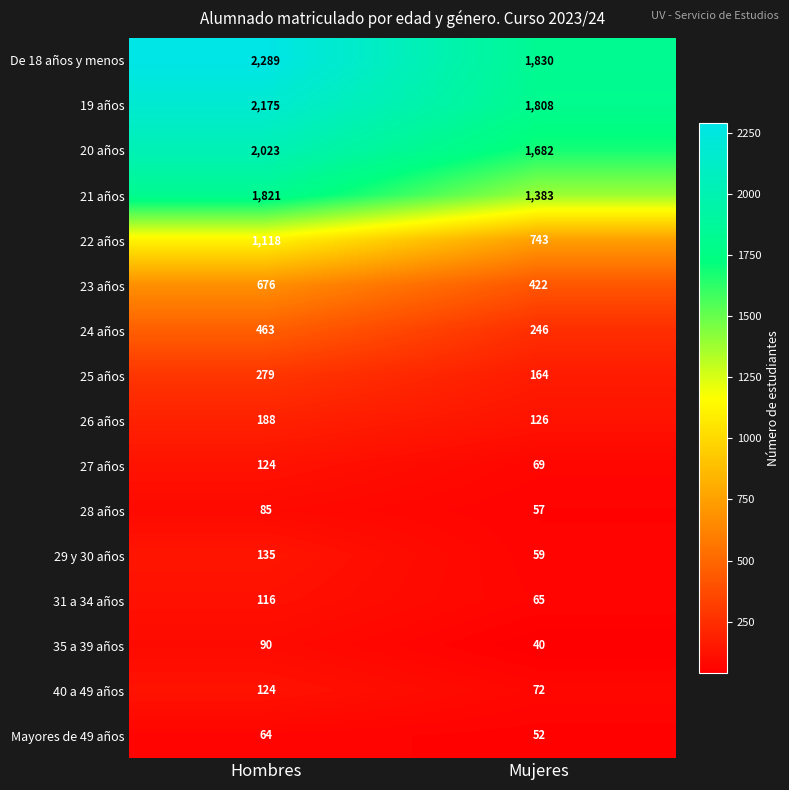

Between Hombres and Mujeres, which series saw the biggest shift?

De 18 años y menos